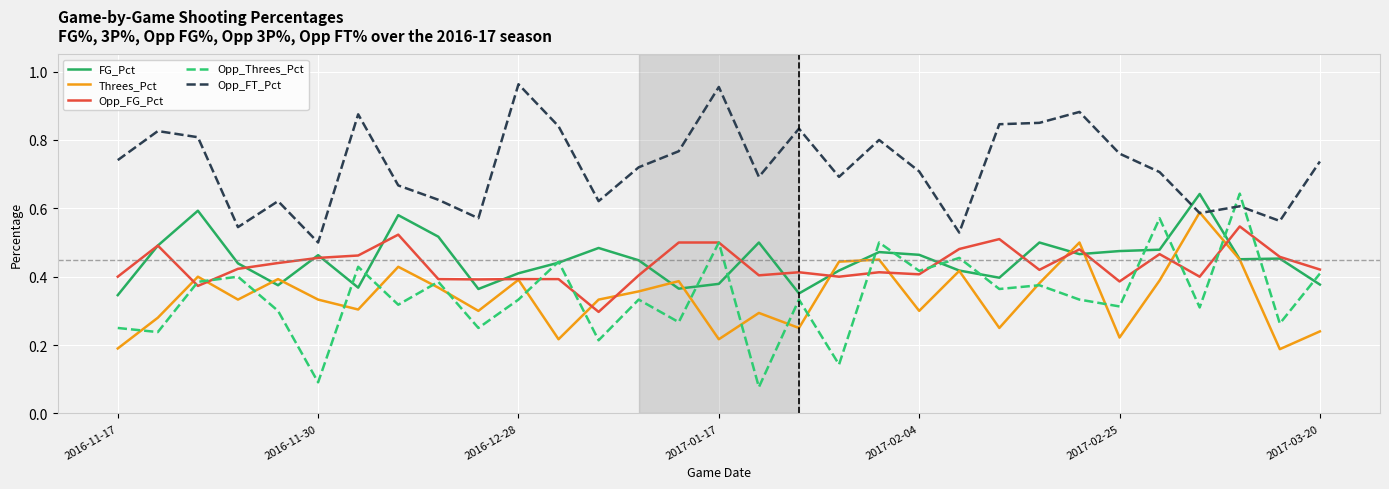

True or false: Opp_FT_Pct and Opp_FG_Pct intersect in this chart.

False